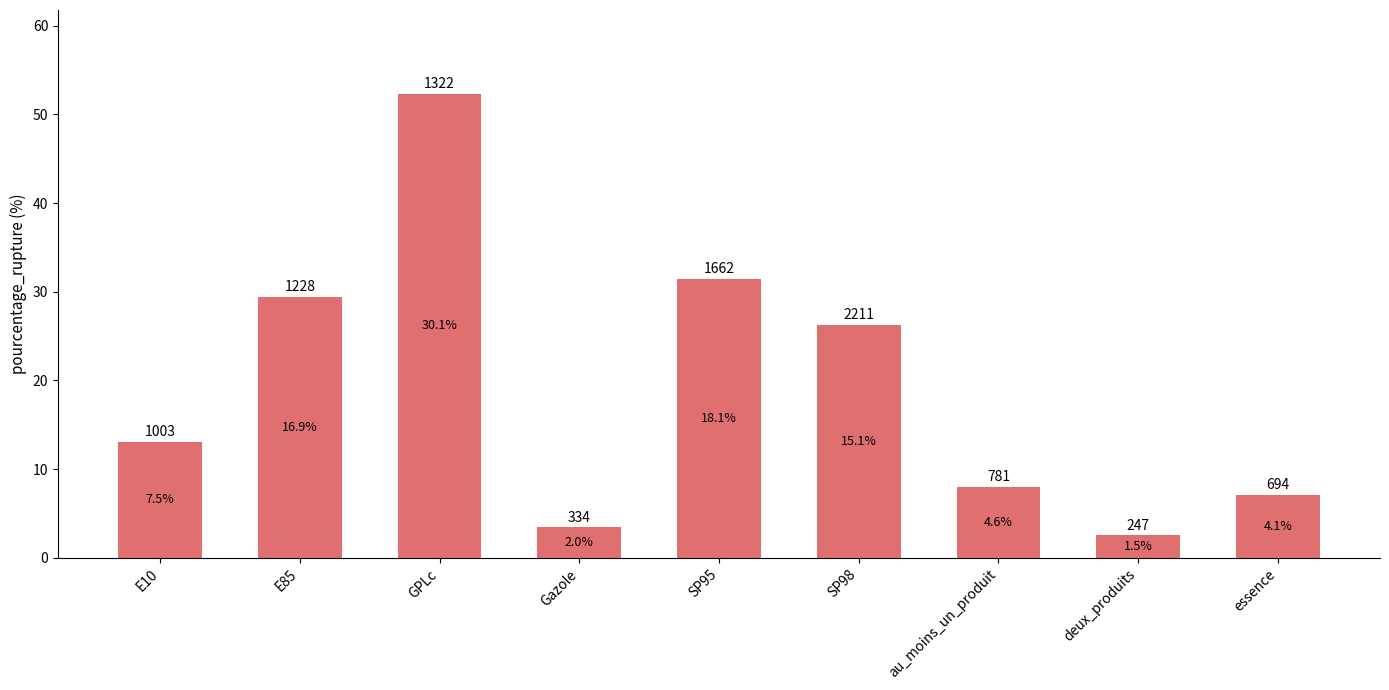

Are the bars horizontal?

No